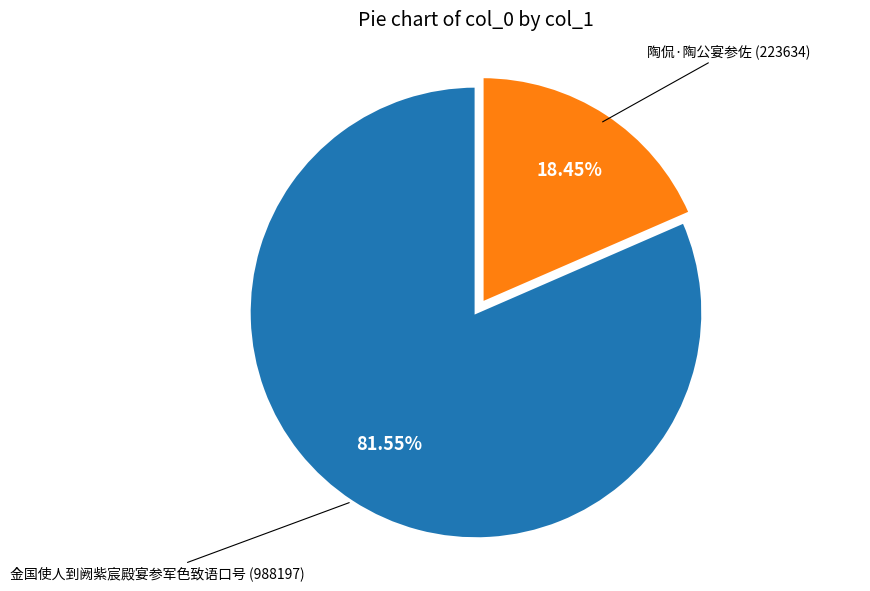

To the nearest percent, what is the difference between the largest and smallest slice percentages?

63%